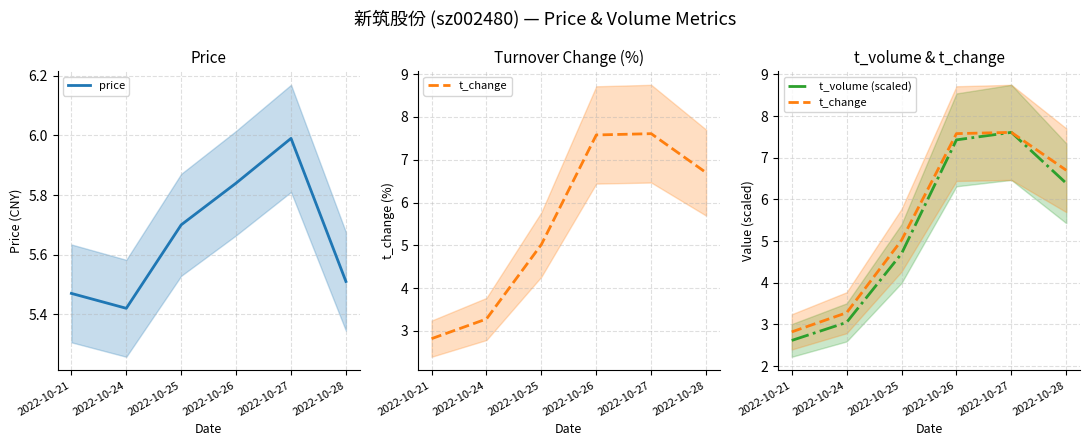

At 2022-10-21, list the series in order from largest to smallest.

price, t_change, t_volume (scaled)